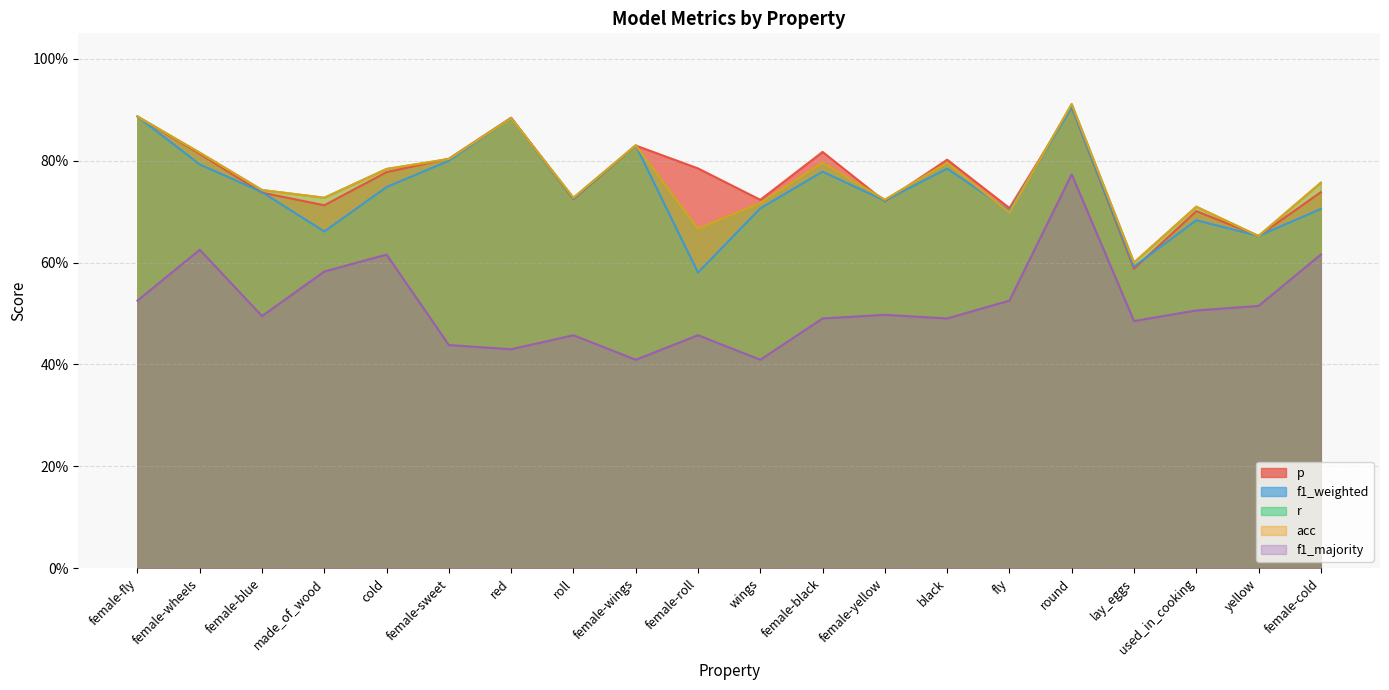

True or false: f1_majority and p intersect in this chart.

False